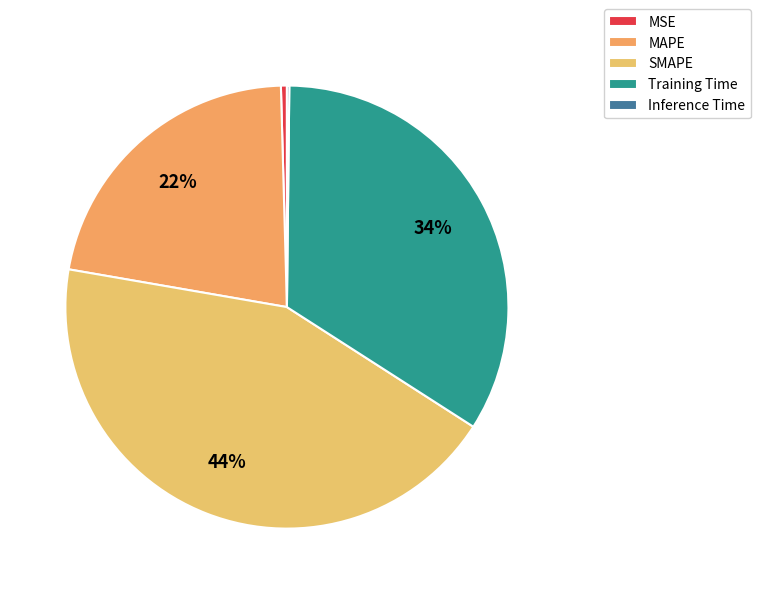

Does any single category account for the majority?

No